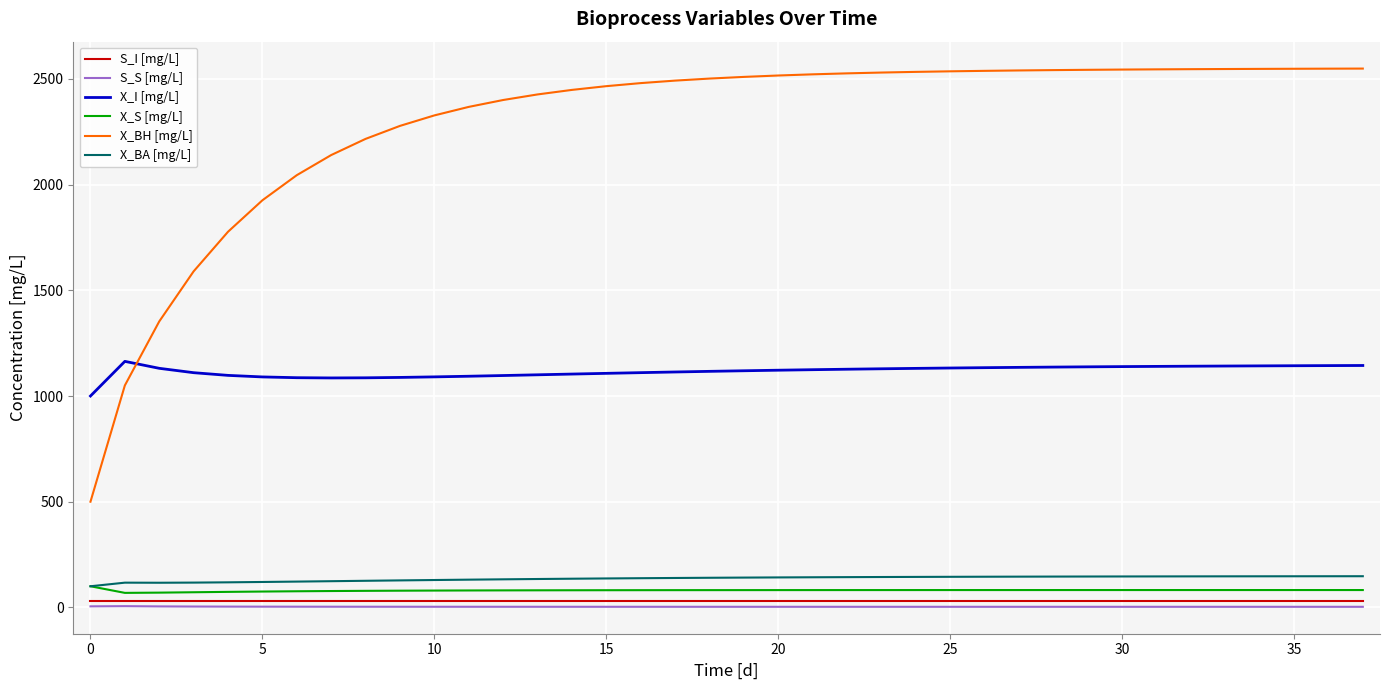

How many values in the X_BH [mg/L] series exceed 2509?

19